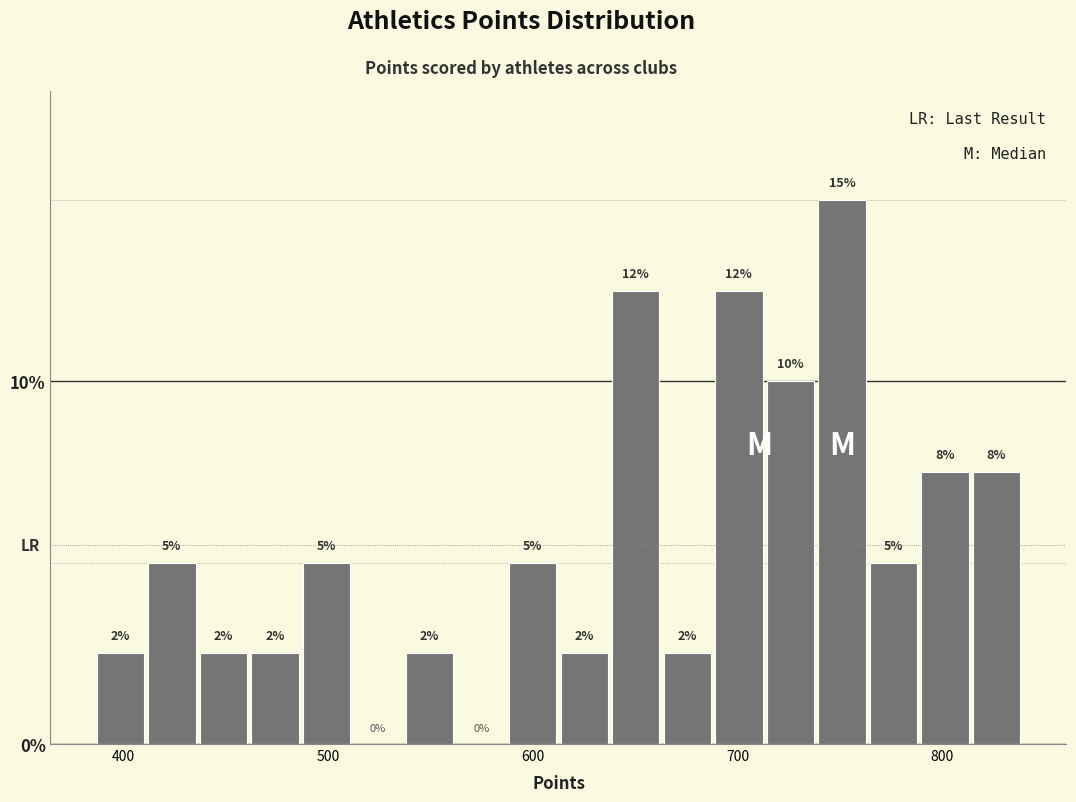

Around what value on the x-axis is the tallest bar? Give the approximate position of its centre, as read against the axis.

750